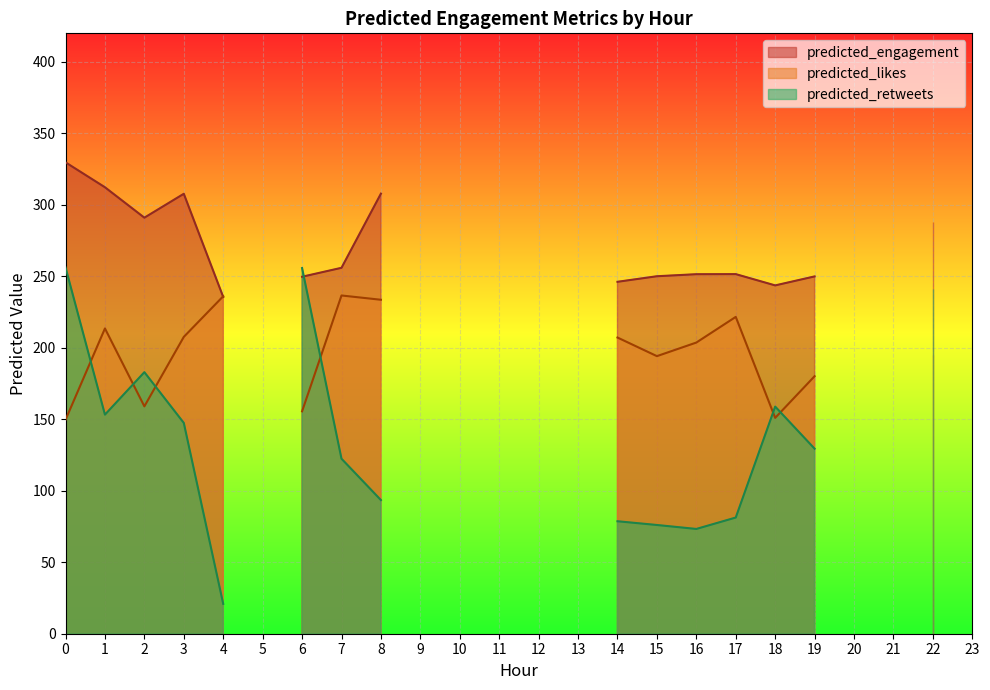

What is the sum of the predicted_retweets values at 18 and 21?

489.5